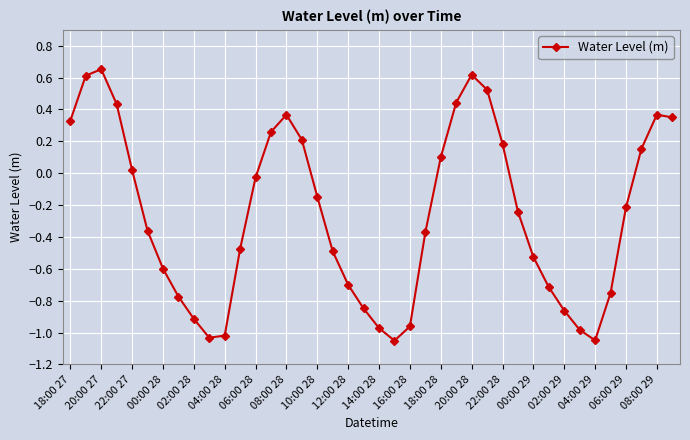

True or false: the data has more than 0 interior local peaks.

True